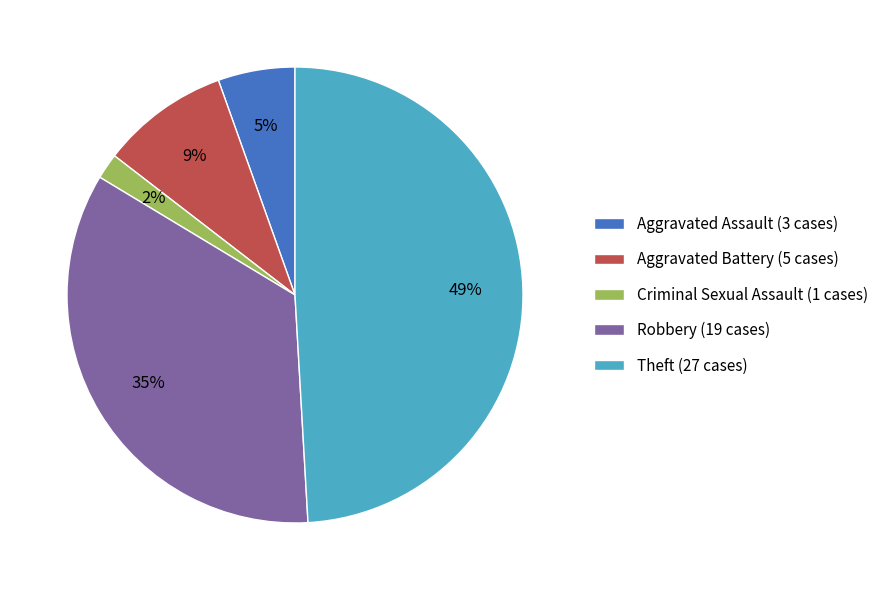

How many segments does this pie chart have?

5